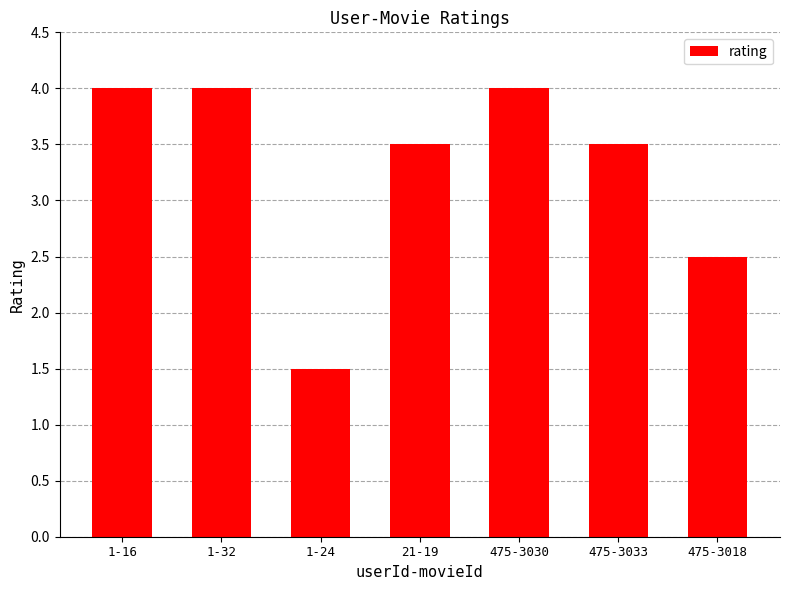

What is the approximate value at 475-3018?

2.5